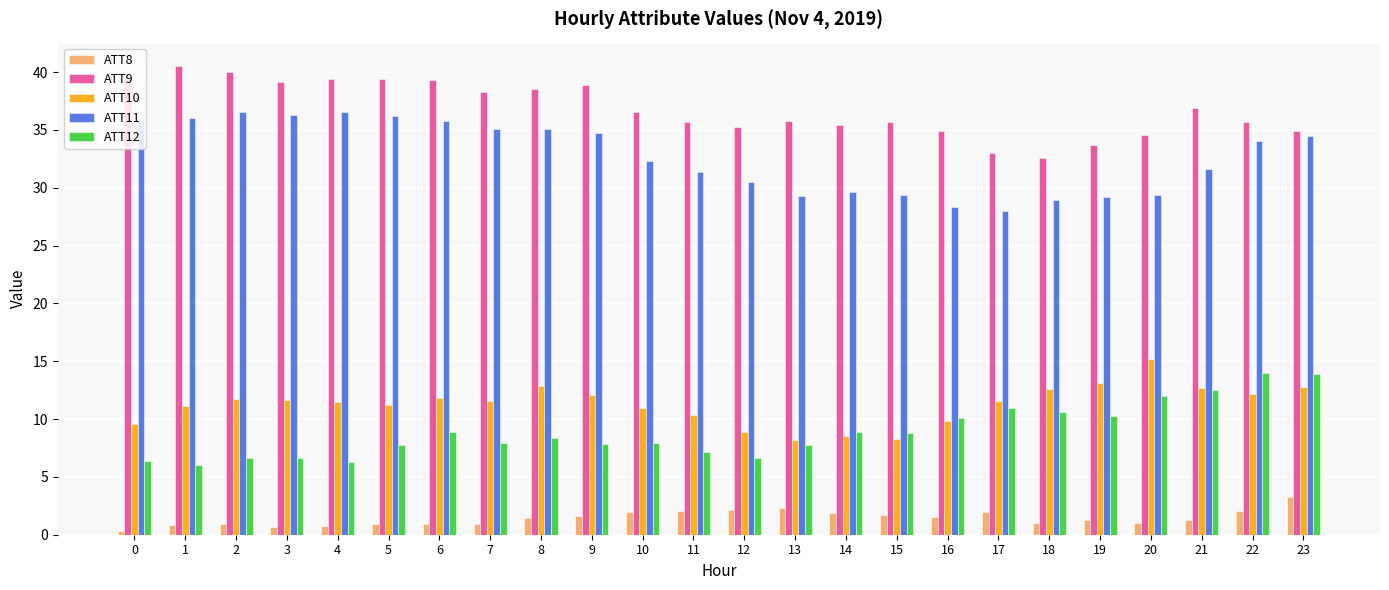

What is the lowest value of the ATT11 series?

28.0